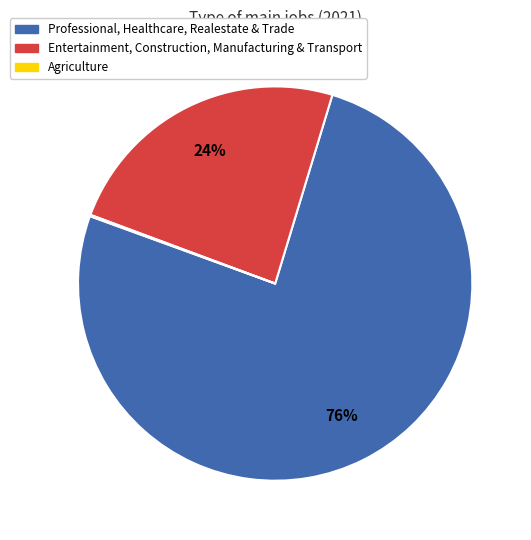

To the nearest percent, what is the average slice percentage?

33%